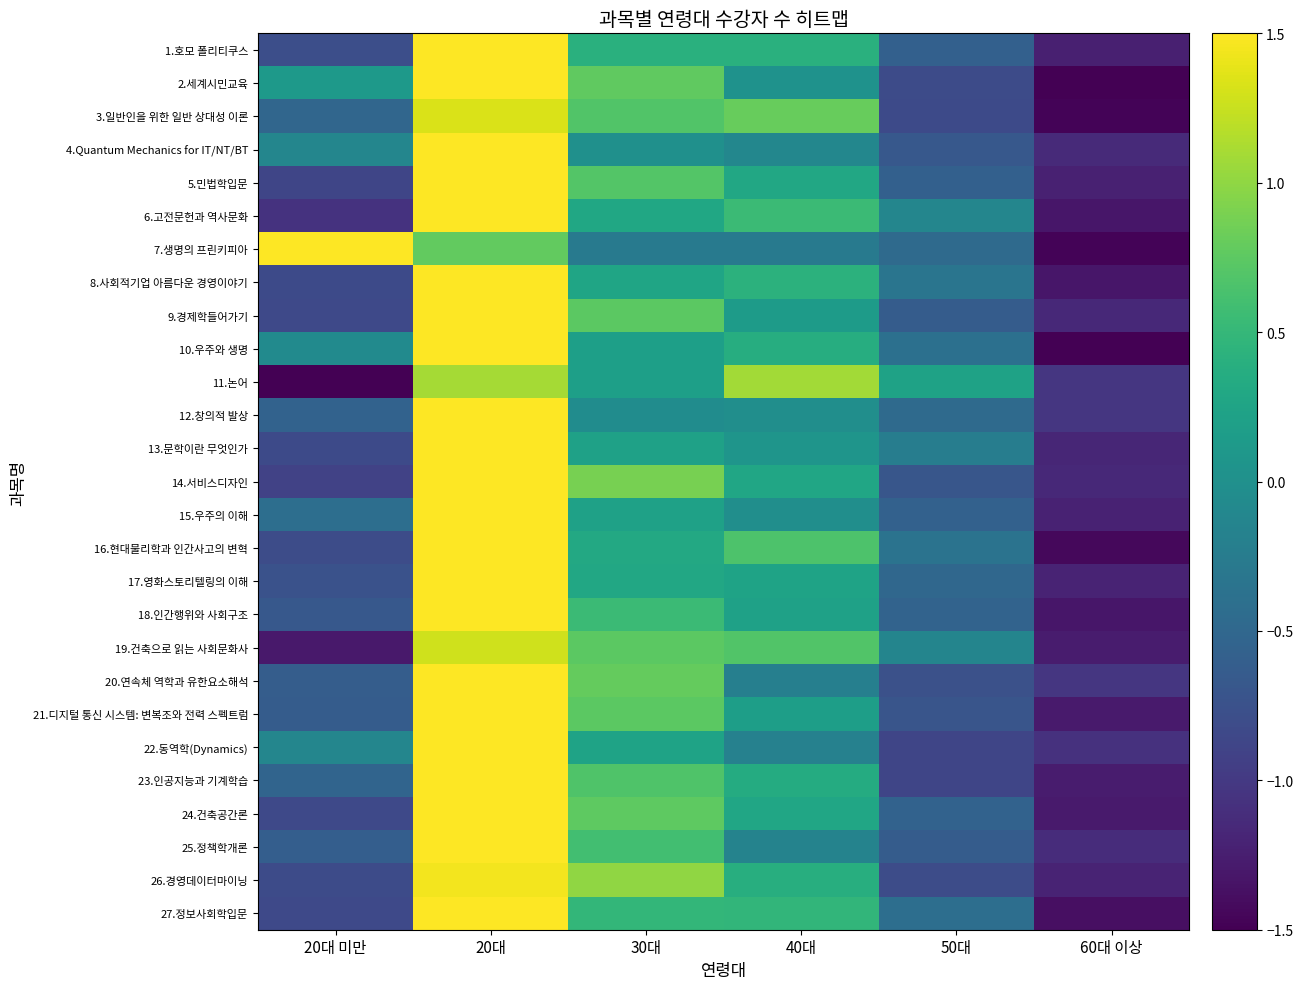

Which has a higher value, 30대 or 40대?

40대